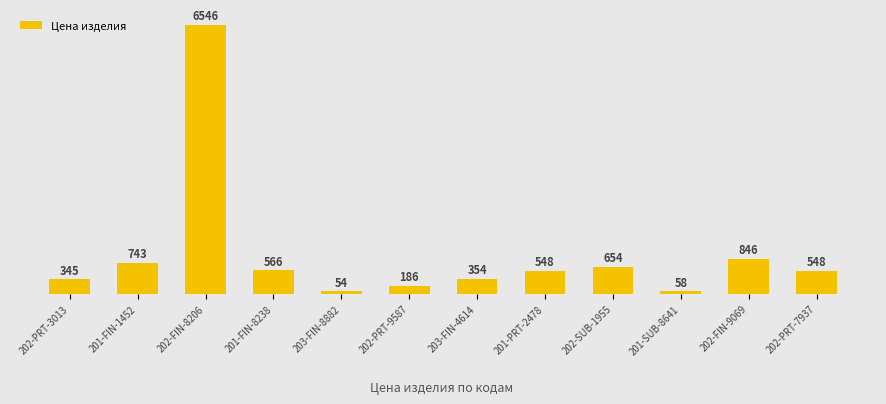

What is the ratio of the value at 203-FIN-8882 to the value at 201-PRT-2478?

0.1